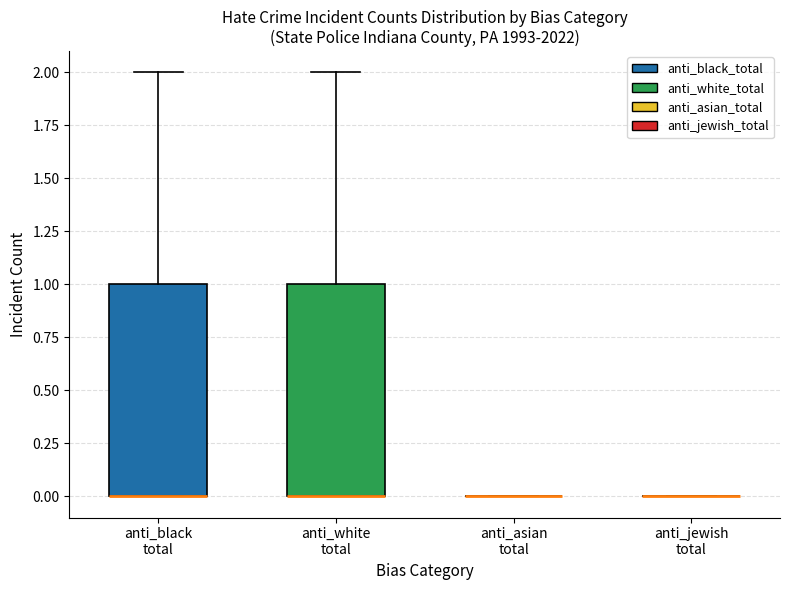

Reading left to right, read every box against the y-axis: the position of its median line, the range the box covers, and the ends of its whiskers. The values are not printed on the chart, so give them approximately, as read against the axis.

anti_black total: median 0 (drawn on the box's lower edge), box 0 to 1, whiskers 0 to 2
anti_white total: median 0 (drawn on the box's lower edge), box 0 to 1, whiskers 0 to 2
anti_asian total: box collapsed to a line at 0, whiskers 0 to 0
anti_jewish total: box collapsed to a line at 0, whiskers 0 to 0